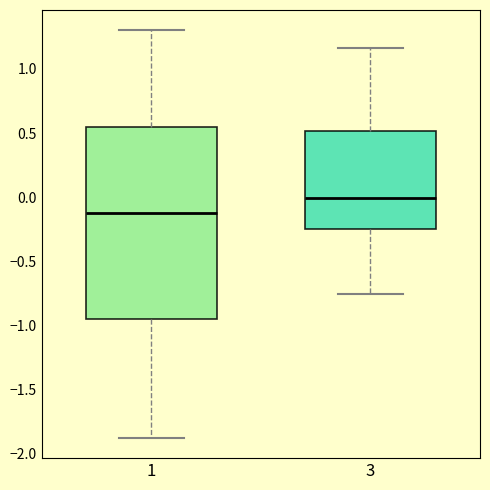

Which box has the lowest median line?

1